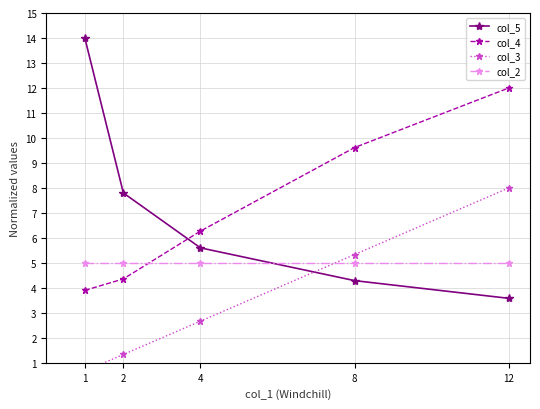

What is the difference between the second highest and second lowest values in the col_5 series?

3.5